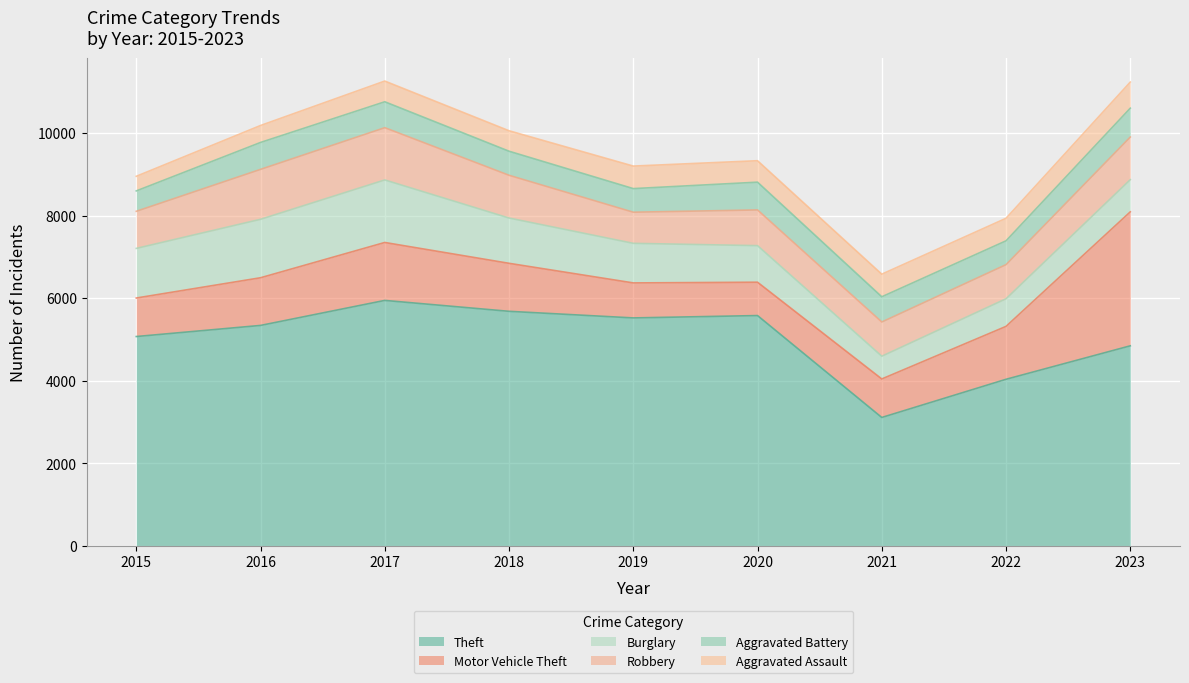

What is the value of the Aggravated Battery point at the 4th from the left?

583